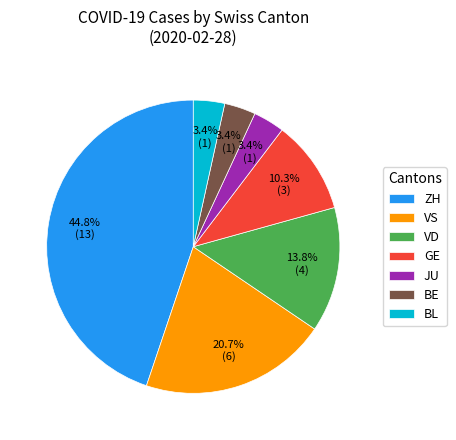

How many slices are in this pie chart?

7